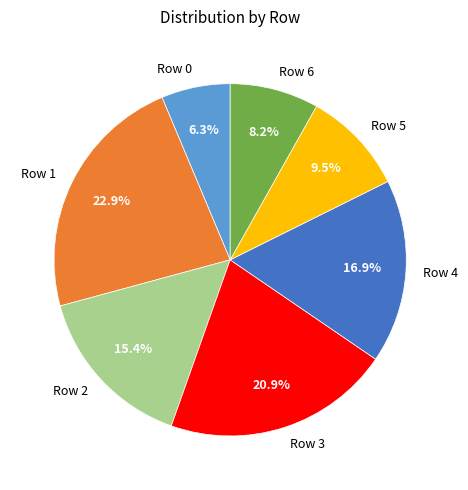

What is the smallest slice in the pie chart?

Row 0